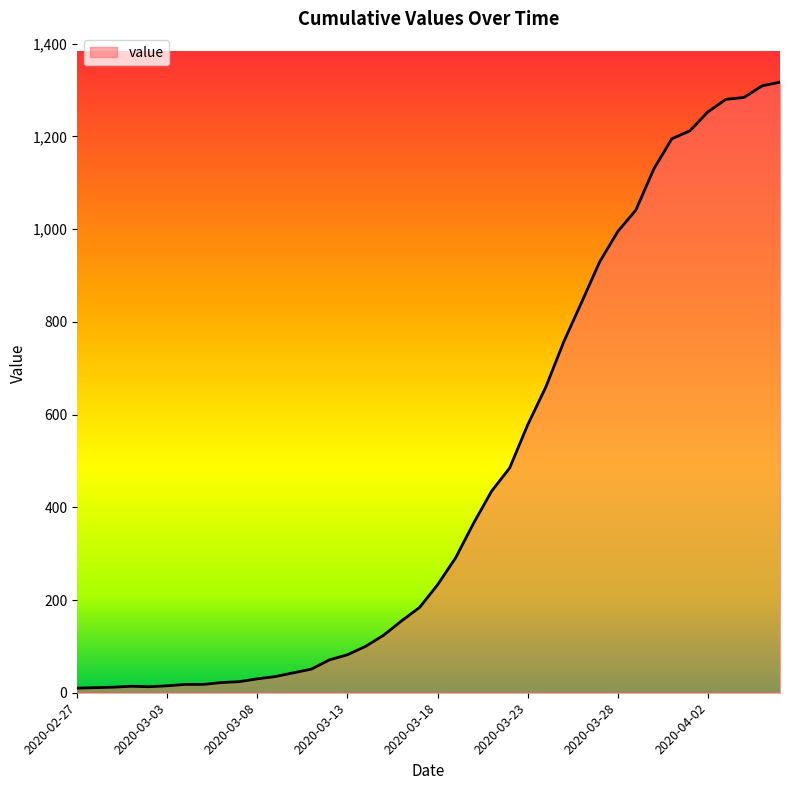

What is the greatest value displayed?

1317